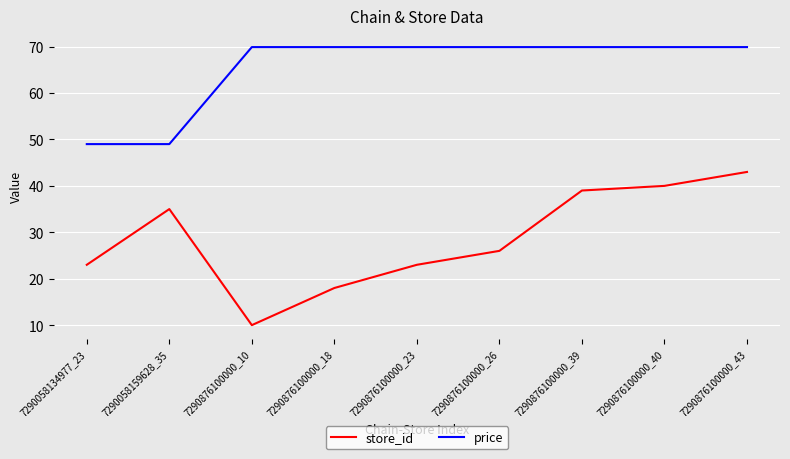

Reading right to left, list all the values displayed in this chart.

store_id: 43.0	40.0	39.0	26.0	23.0	18.0	10.0	35.0	23.0
price: 69.9	69.9	69.9	69.9	69.9	69.9	69.9	49.0	49.0